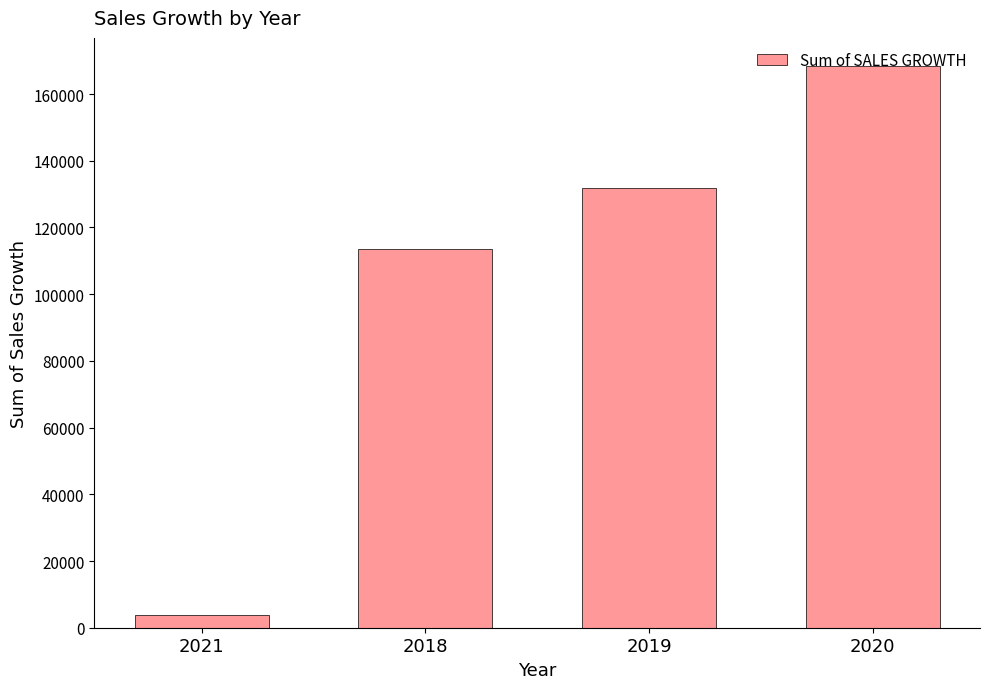

Does the chart contain any negative values?

No